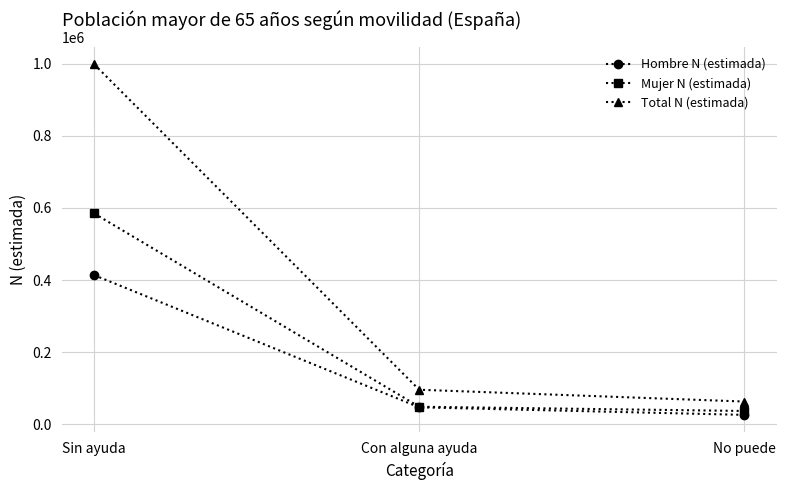

True or false: Hombre N (estimada) has a value of 731584 at Sin ayuda.

False